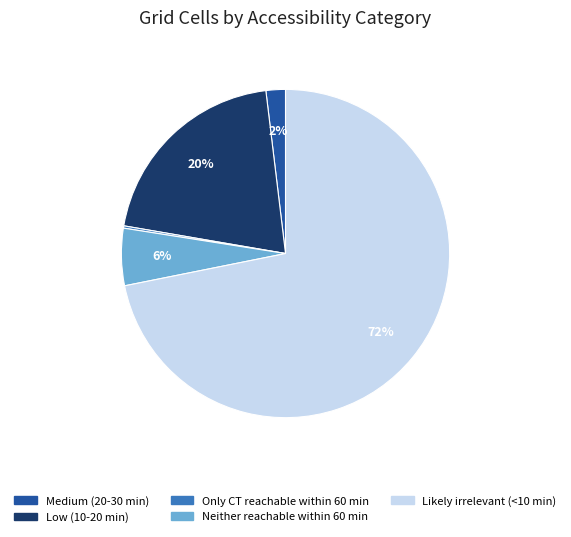

Between Low (10-20 min) and Medium (20-30 min), which is larger?

Low (10-20 min)